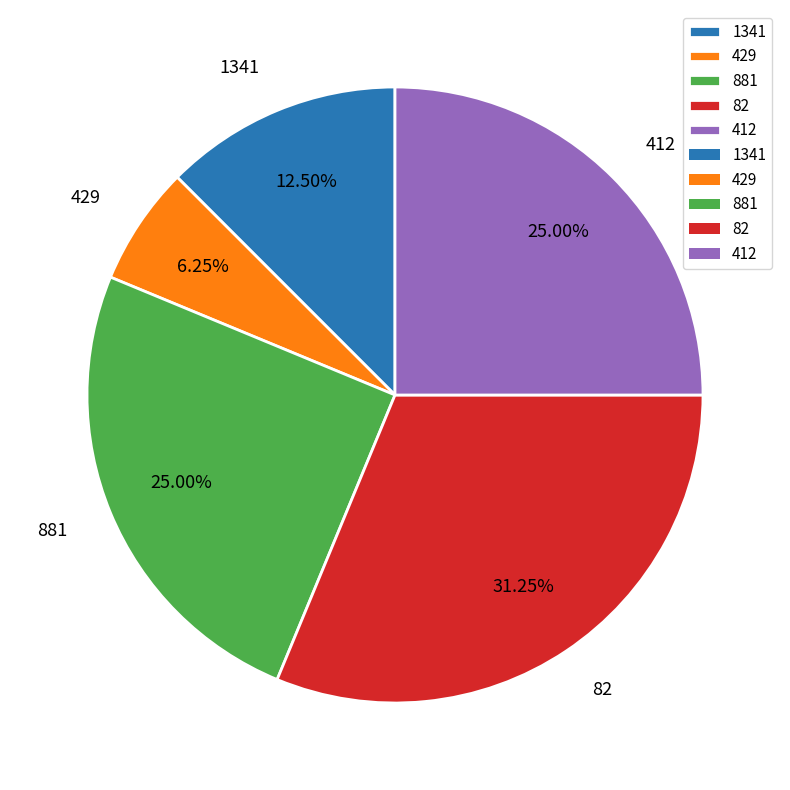

Is the sum of 429 and 1341 greater than half?

No